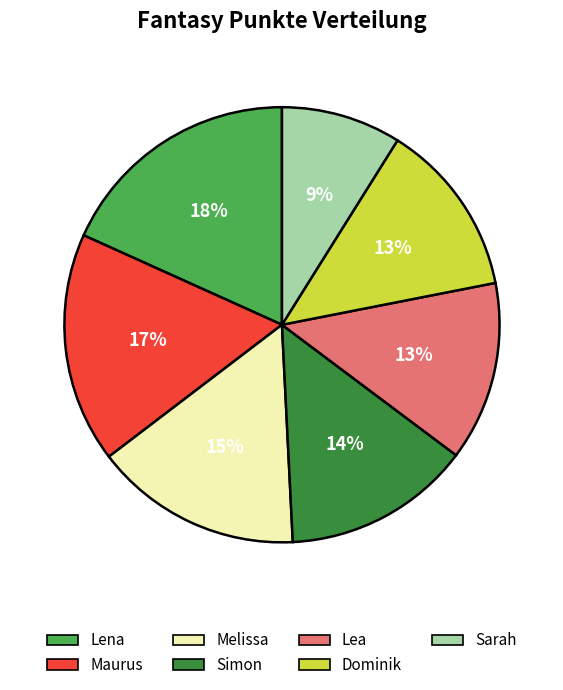

To the nearest percent, what is the combined percentage of Lena and Simon?

32%